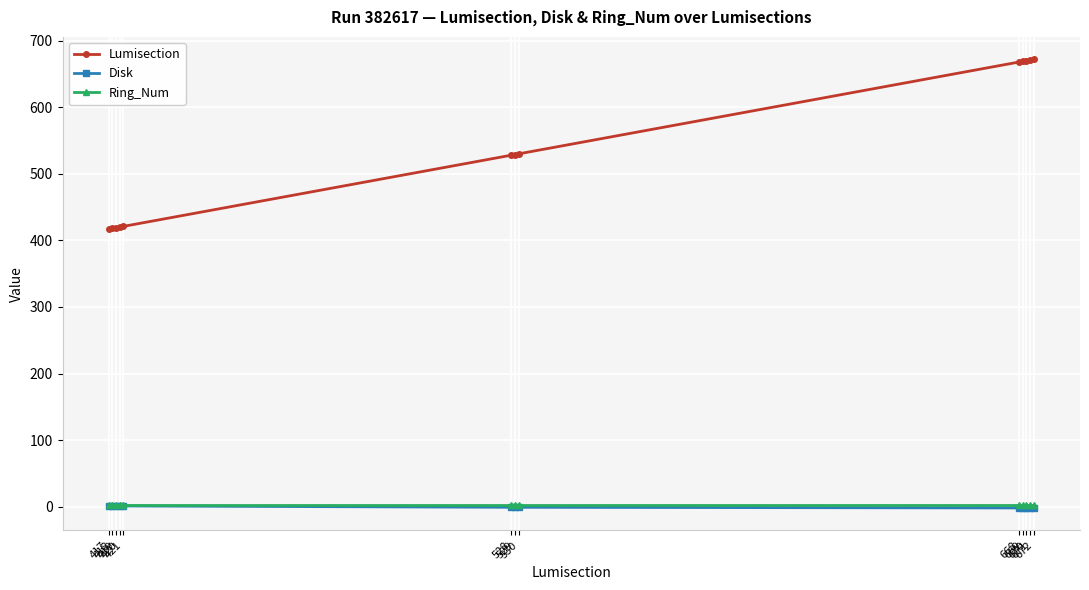

Count the number of data series in this chart.

3